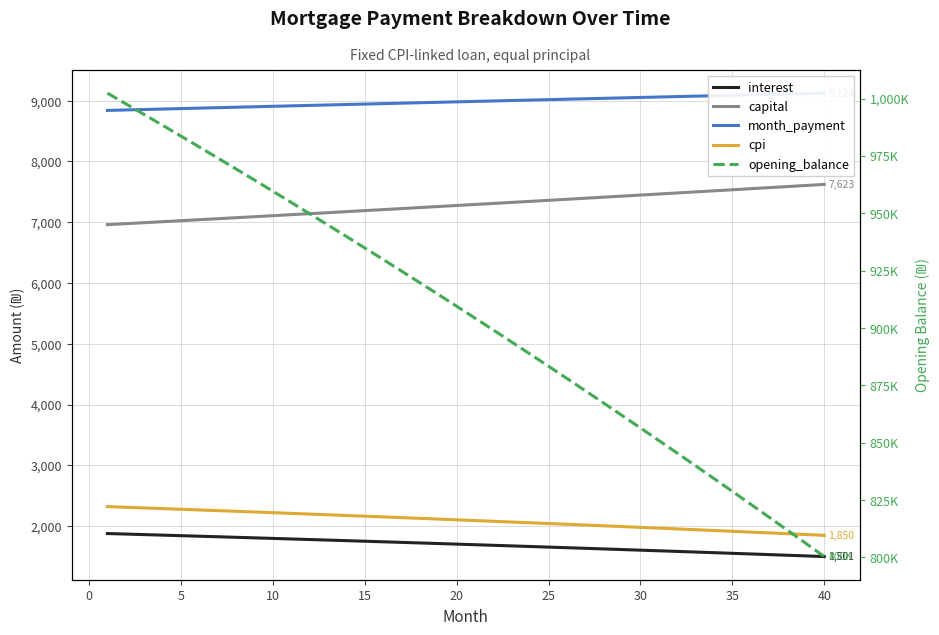

Reading left to right, what are all the values shown in this chart?

interest: 1879.4	1870.7	1861.9	1853.1	1844.3	1835.4	1826.4	1817.4	1808.4	1799.3	1790.1	1780.9	1771.6	1762.3	1752.9	1743.5	1734.0	1724.5	1714.9	1705.3	1695.6	1685.8	1676.0	1666.2	1656.2	1646.3	1636.2	1626.2	1616.0	1605.8	1595.6	1585.3	1574.9	1564.5	1554.0	1543.5	1532.9	1522.2	1511.5	1500.8
capital: 6960.6	6976.9	6993.2	7009.5	7025.8	7042.2	7058.7	7075.1	7091.6	7108.2	7124.8	7141.4	7158.1	7174.8	7191.5	7208.3	7225.1	7242.0	7258.9	7275.8	7292.8	7309.8	7326.9	7343.9	7361.1	7378.3	7395.5	7412.7	7430.0	7447.4	7464.7	7482.2	7499.6	7517.1	7534.7	7552.2	7569.9	7587.5	7605.2	7623.0
month_payment: 8840.0	8847.6	8855.1	8862.6	8870.1	8877.6	8885.1	8892.6	8900.0	8907.5	8914.9	8922.3	8929.7	8937.1	8944.4	8951.8	8959.1	8966.5	8973.8	8981.1	8988.4	8995.6	9002.9	9010.1	9017.3	9024.5	9031.7	9038.9	9046.1	9053.2	9060.3	9067.4	9074.5	9081.6	9088.7	9095.7	9102.8	9109.8	9116.8	9123.7
cpi: 2322.5	2311.7	2300.8	2289.8	2278.7	2267.6	2256.4	2245.2	2233.9	2222.5	2211.1	2199.6	2188.0	2176.3	2164.6	2152.9	2141.0	2129.1	2117.2	2105.1	2093.0	2080.9	2068.6	2056.3	2043.9	2031.5	2019.0	2006.4	1993.7	1981.0	1968.2	1955.3	1942.4	1929.4	1916.3	1903.2	1889.9	1876.6	1863.3	1849.8
opening_balance: 1002333.3	997695.2	993030.0	988337.6	983617.9	978870.7	974096.1	969293.9	964463.9	959606.1	954720.4	949806.7	944864.8	939894.8	934896.3	929869.5	924814.1	919730.0	914617.2	909475.5	904304.8	899105.0	893876.1	888617.9	883330.2	878013.1	872666.3	867289.8	861883.4	856447.1	850980.7	845484.2	839957.4	834400.2	828812.4	823194.1	817545.0	811865.1	806154.2	800412.3